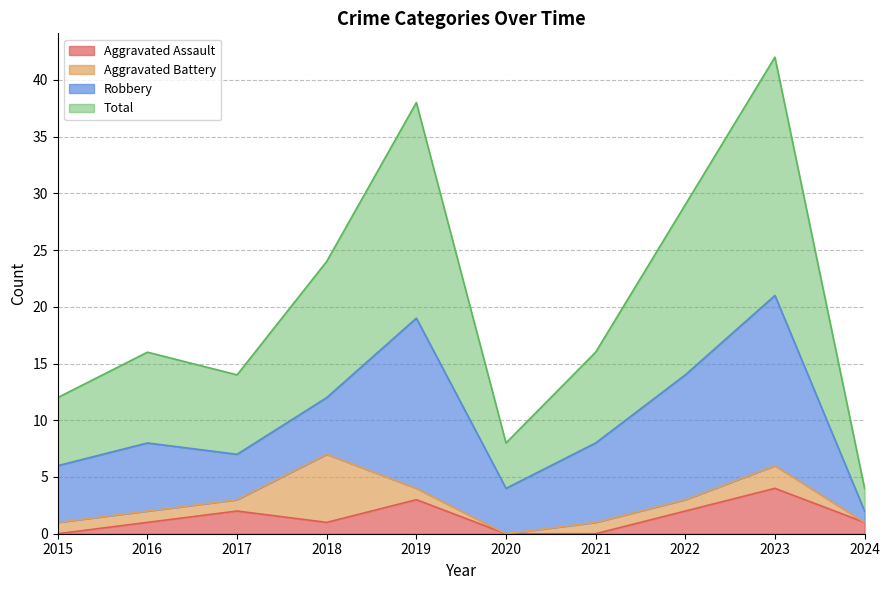

The value of Aggravated Assault at 2020 is 3. True or false?

False